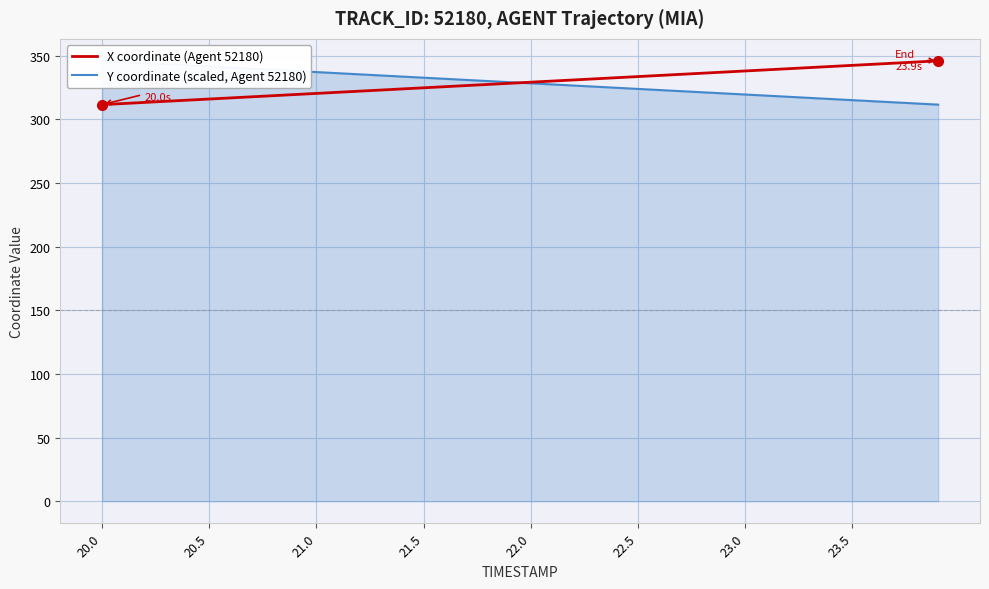

Which series has the largest total across all categories?

Y coordinate (scaled, Agent 52180)